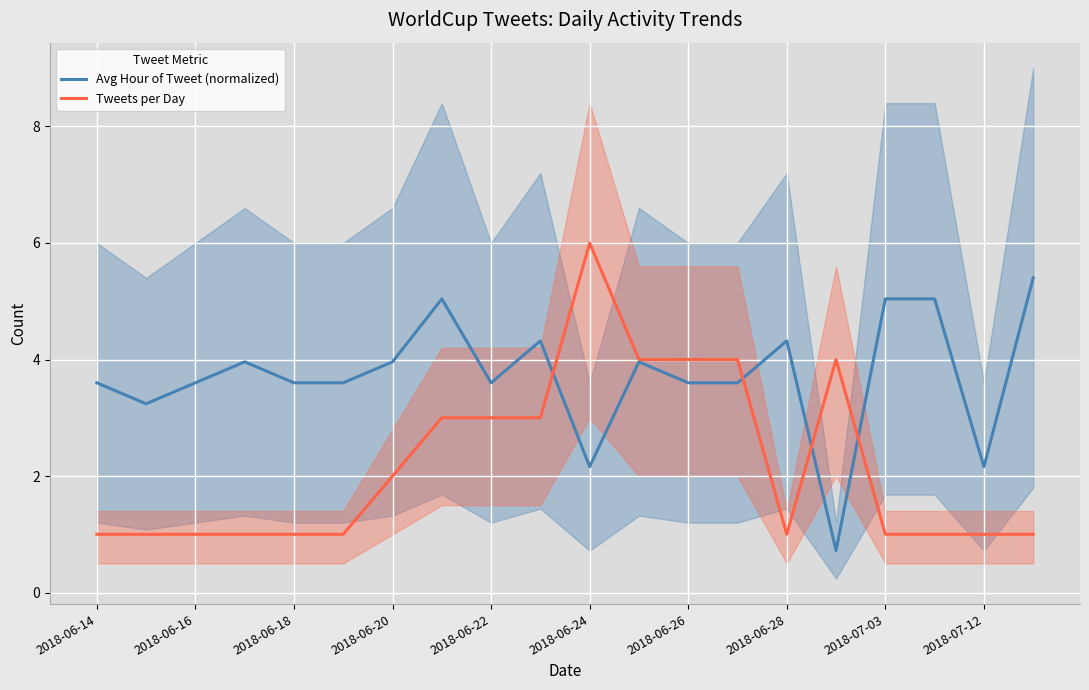

Reading right to left, list all the values displayed in this chart.

Avg Hour of Tweet (normalized): 5.4	2.2	5.0	5.0	0.7	4.3	3.6	3.6	4.0	2.2	4.3	3.6	5.0	4.0	3.6	3.6	4.0	3.6	3.2	3.6
Tweets per Day: 1.0	1.0	1.0	1.0	4.0	1.0	4.0	4.0	4.0	6.0	3.0	3.0	3.0	2.0	1.0	1.0	1.0	1.0	1.0	1.0